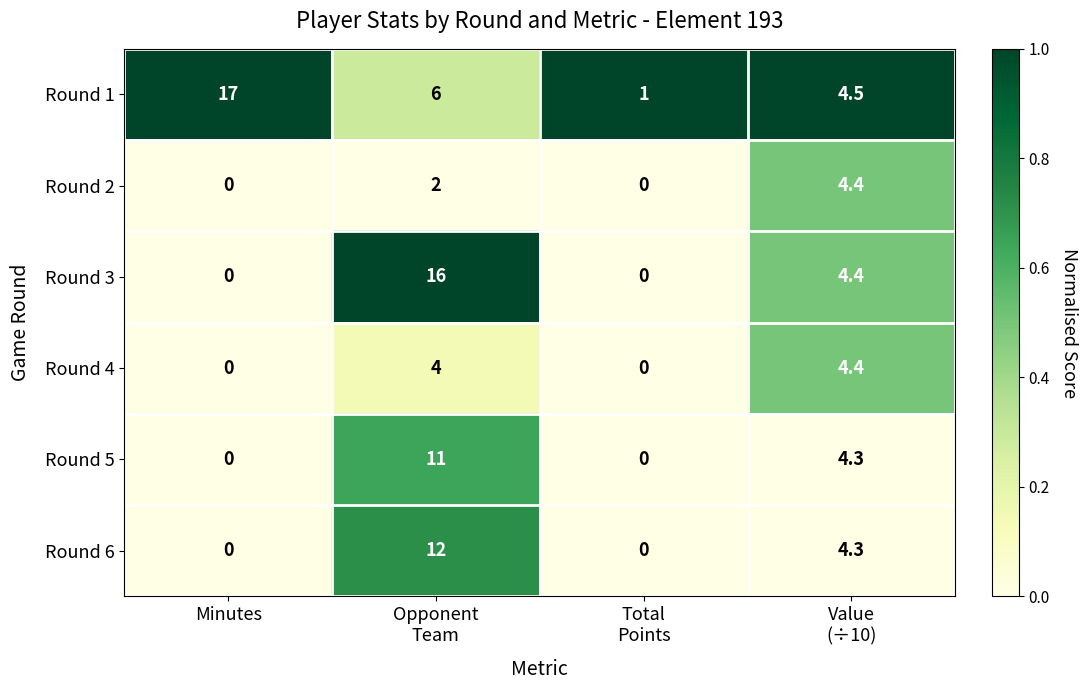

Reading right to left, what are all the values shown in this chart?

Round 1: 4.5	1.0	6.0	17.0
Round 2: 4.4	0.0	2.0	0.0
Round 3: 4.4	0.0	16.0	0.0
Round 4: 4.4	0.0	4.0	0.0
Round 5: 4.3	0.0	11.0	0.0
Round 6: 4.3	0.0	12.0	0.0